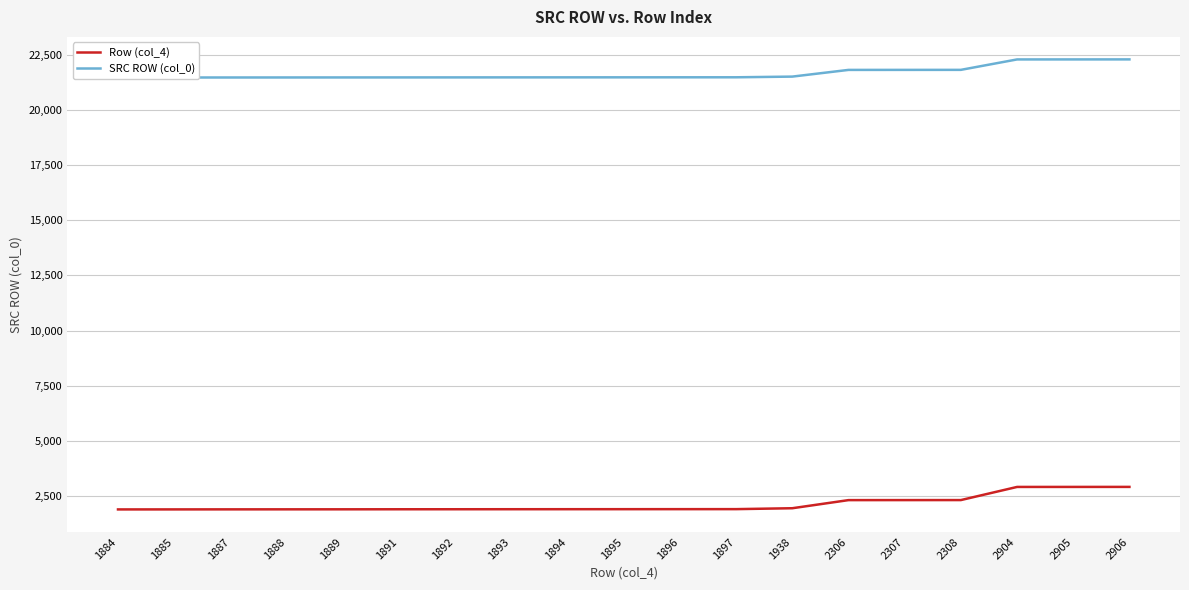

What is the value of the Row (col_4) point at the 7th from the left?

1892